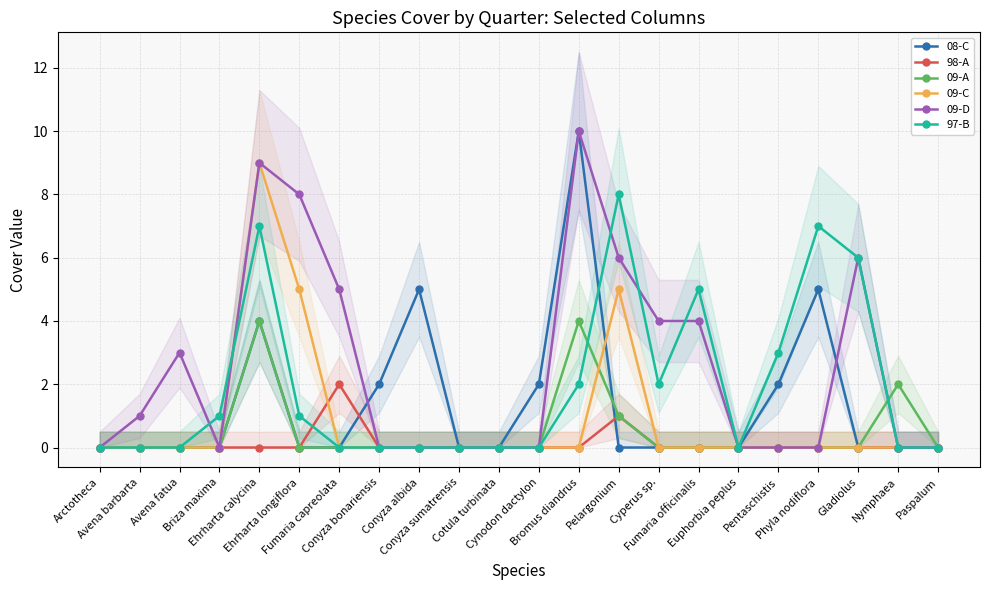

Reading left to right, list all the values displayed in this chart.

08-C: Arctotheca=0	Avena barbarta=0	Avena fatua=0	Briza maxima=0	Ehrharta calycina=4	Ehrharta longiflora=0	Fumaria capreolata=0	Conyza bonariensis=2	Conyza albida=5	Conyza sumatrensis=0	Cotula turbinata=0	Cynodon dactylon=2	Bromus diandrus=10	Pelargonium=0	Cyperus sp.=0	Fumaria officinalis=0	Euphorbia peplus=0	Pentaschistis=2	Phyla nodiflora=5	Gladiolus=0	Nymphaea=0	Paspalum=0
98-A: Arctotheca=0	Avena barbarta=0	Avena fatua=0	Briza maxima=0	Ehrharta calycina=0	Ehrharta longiflora=0	Fumaria capreolata=2	Conyza bonariensis=0	Conyza albida=0	Conyza sumatrensis=0	Cotula turbinata=0	Cynodon dactylon=0	Bromus diandrus=0	Pelargonium=1	Cyperus sp.=0	Fumaria officinalis=0	Euphorbia peplus=0	Pentaschistis=0	Phyla nodiflora=0	Gladiolus=0	Nymphaea=0	Paspalum=0
09-A: Arctotheca=0	Avena barbarta=0	Avena fatua=0	Briza maxima=0	Ehrharta calycina=4	Ehrharta longiflora=0	Fumaria capreolata=0	Conyza bonariensis=0	Conyza albida=0	Conyza sumatrensis=0	Cotula turbinata=0	Cynodon dactylon=0	Bromus diandrus=4	Pelargonium=1	Cyperus sp.=0	Fumaria officinalis=0	Euphorbia peplus=0	Pentaschistis=0	Phyla nodiflora=0	Gladiolus=0	Nymphaea=2	Paspalum=0
09-C: Arctotheca=0	Avena barbarta=0	Avena fatua=0	Briza maxima=0	Ehrharta calycina=9	Ehrharta longiflora=5	Fumaria capreolata=0	Conyza bonariensis=0	Conyza albida=0	Conyza sumatrensis=0	Cotula turbinata=0	Cynodon dactylon=0	Bromus diandrus=0	Pelargonium=5	Cyperus sp.=0	Fumaria officinalis=0	Euphorbia peplus=0	Pentaschistis=0	Phyla nodiflora=0	Gladiolus=0	Nymphaea=0	Paspalum=0
09-D: Arctotheca=0	Avena barbarta=1	Avena fatua=3	Briza maxima=0	Ehrharta calycina=9	Ehrharta longiflora=8	Fumaria capreolata=5	Conyza bonariensis=0	Conyza albida=0	Conyza sumatrensis=0	Cotula turbinata=0	Cynodon dactylon=0	Bromus diandrus=10	Pelargonium=6	Cyperus sp.=4	Fumaria officinalis=4	Euphorbia peplus=0	Pentaschistis=0	Phyla nodiflora=0	Gladiolus=6	Nymphaea=0	Paspalum=0
97-B: Arctotheca=0	Avena barbarta=0	Avena fatua=0	Briza maxima=1	Ehrharta calycina=7	Ehrharta longiflora=1	Fumaria capreolata=0	Conyza bonariensis=0	Conyza albida=0	Conyza sumatrensis=0	Cotula turbinata=0	Cynodon dactylon=0	Bromus diandrus=2	Pelargonium=8	Cyperus sp.=2	Fumaria officinalis=5	Euphorbia peplus=0	Pentaschistis=3	Phyla nodiflora=7	Gladiolus=6	Nymphaea=0	Paspalum=0